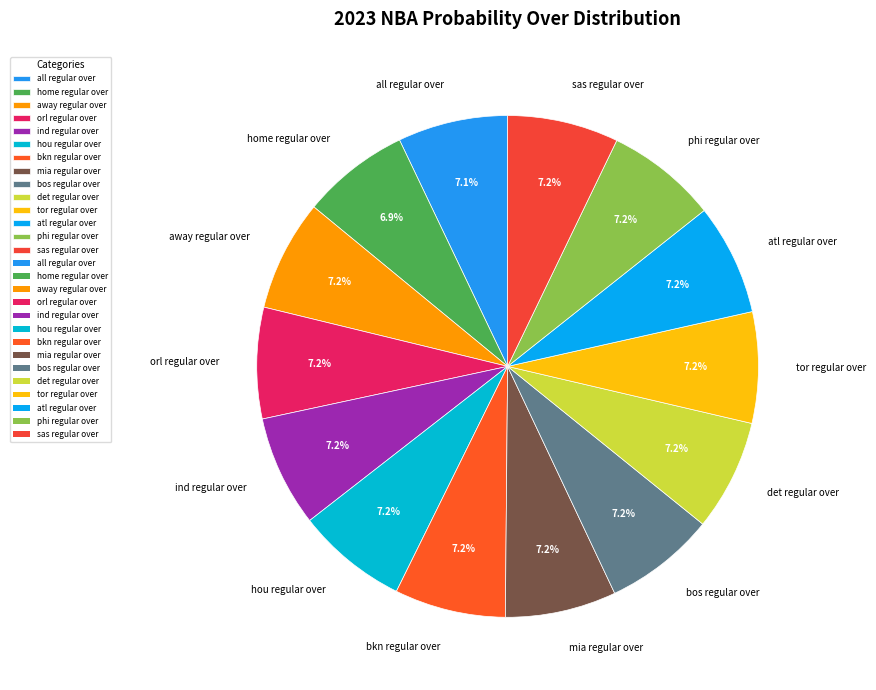

What is the ratio of the value at bos regular over to the value at sas regular over?

1.0